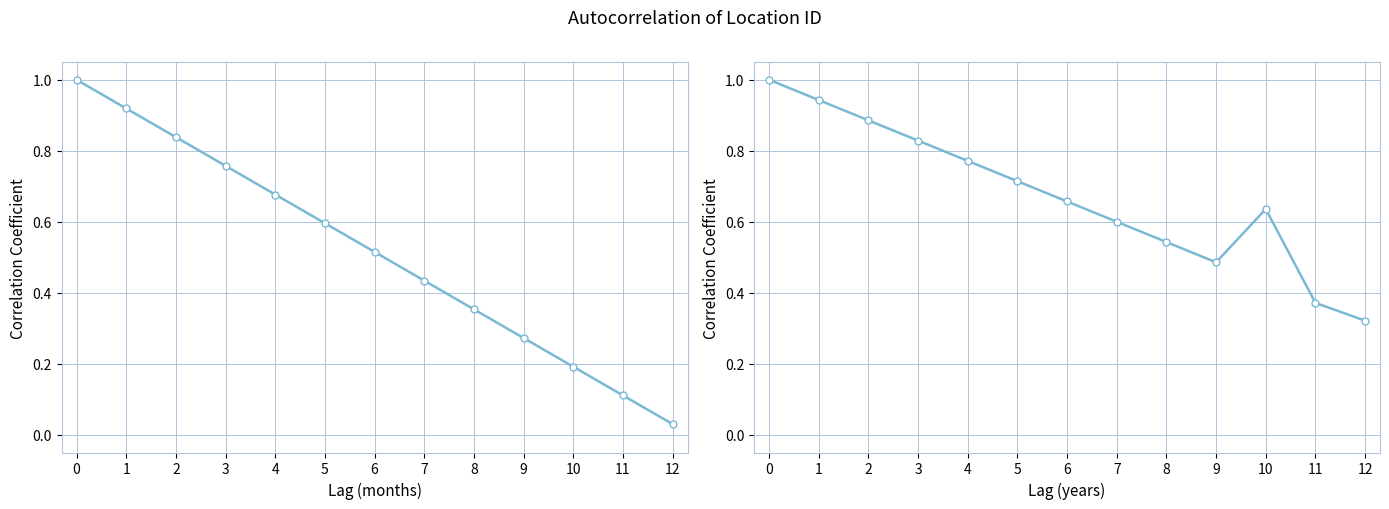

True or false: Location ID (months) and Location ID (years) cross at least once.

False